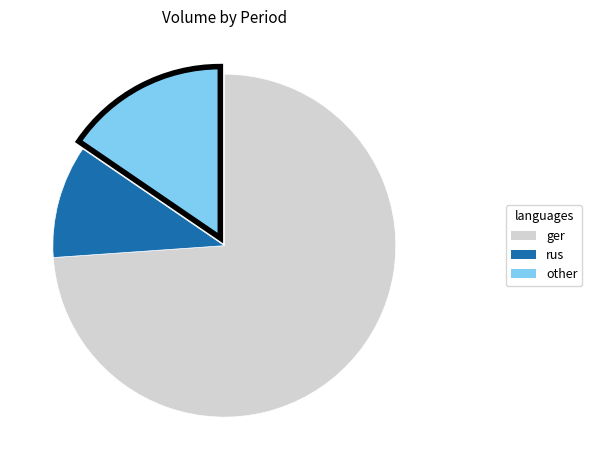

Is there any slice that represents more than half of the pie?

Yes